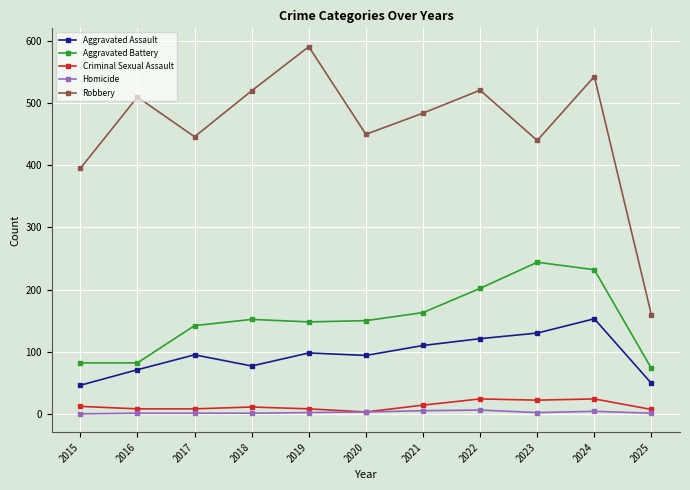

What is the lowest value of the Aggravated Battery series?

73